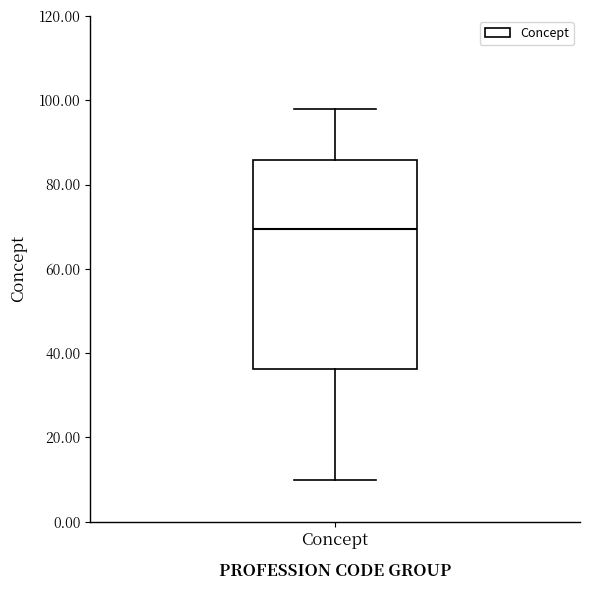

Read this box plot against the y-axis: the position of the median line, the range covered by the box, and the ends of both whiskers. The values are not printed on the chart, so give them approximately, as read against the axis.

median 70, box 36 to 86, whiskers 10 to 98